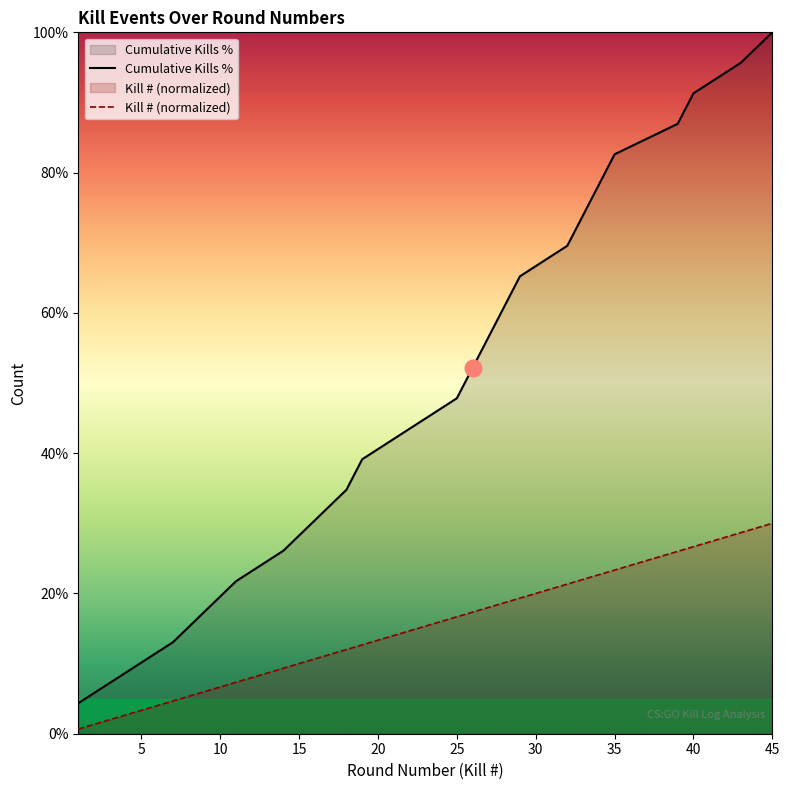

Is it true that Kill # (normalized) equals 16.7 at 25?

True